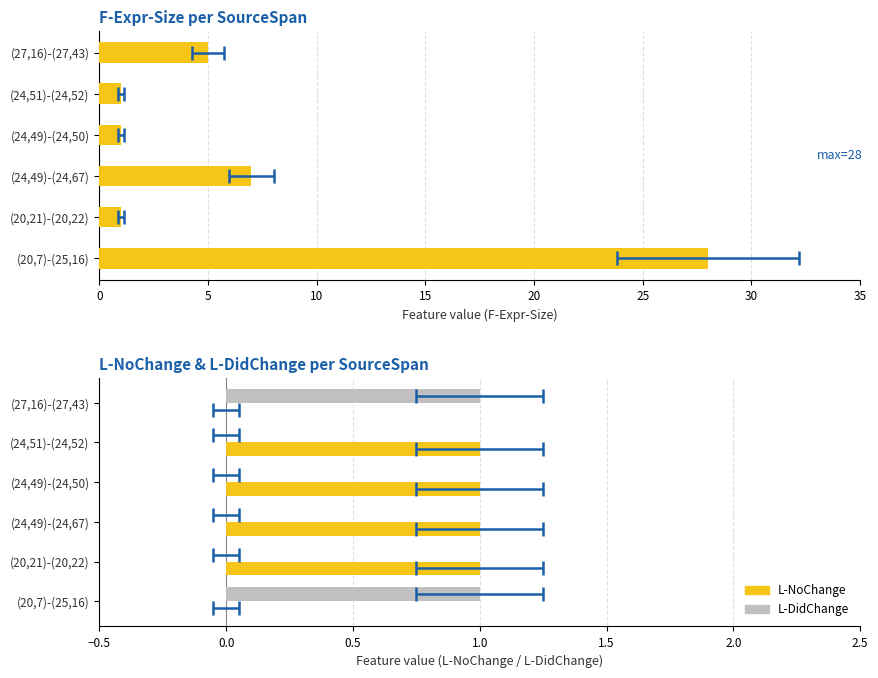

Rank the series by their maximum value, from lowest to highest.

L-NoChange, L-DidChange, F-Expr-Size